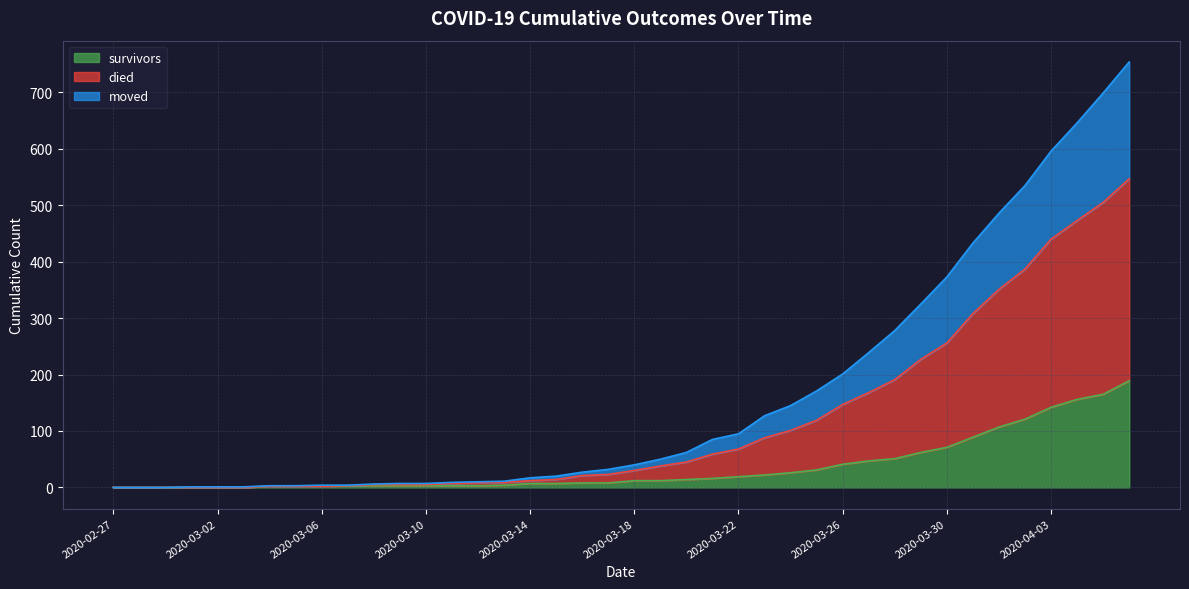

At 2020-03-22, list the series in order from largest to smallest.

died, moved, survivors